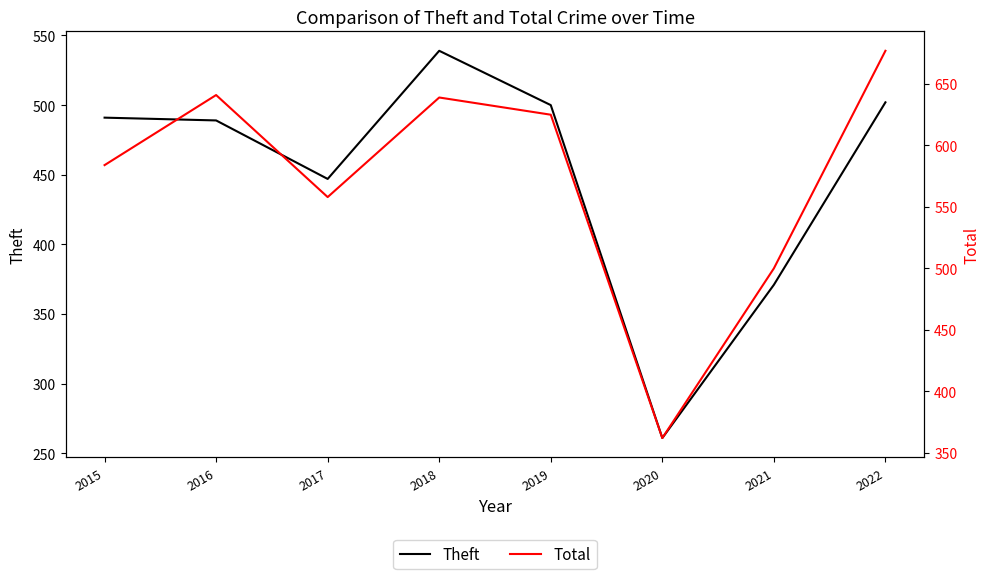

At how many categories does at least one series exceed 671?

1